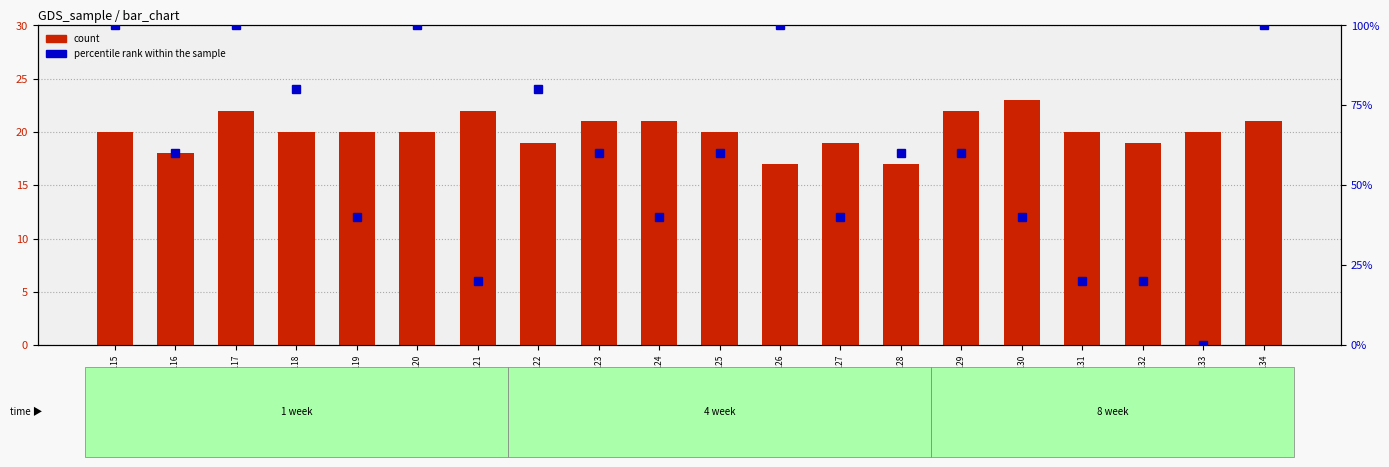

Which has a higher value, GSM949115 or GSM949133?

GSM949115